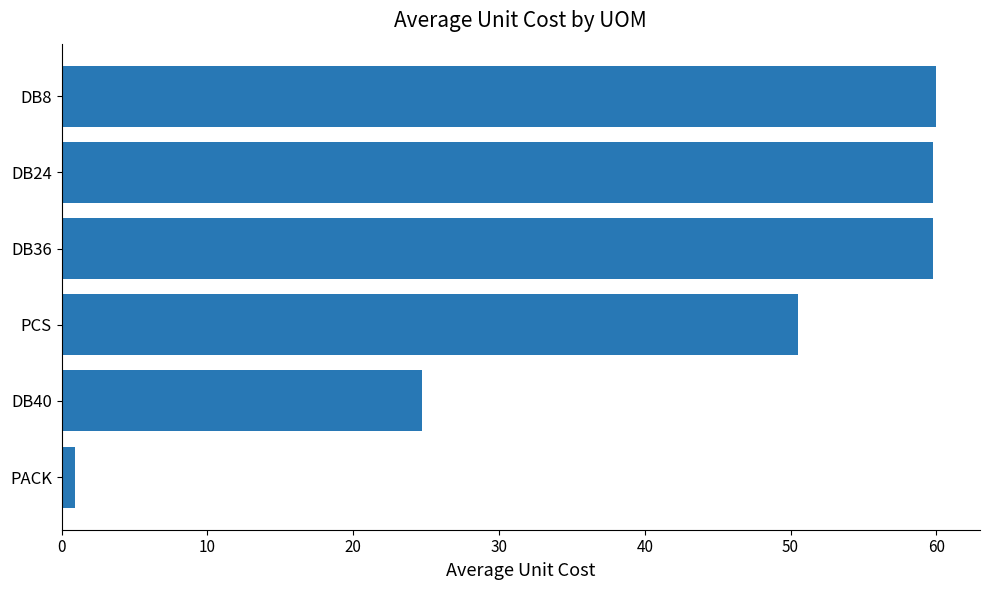

Approximately how many times larger is the value at DB8 compared to DB40?

2.4